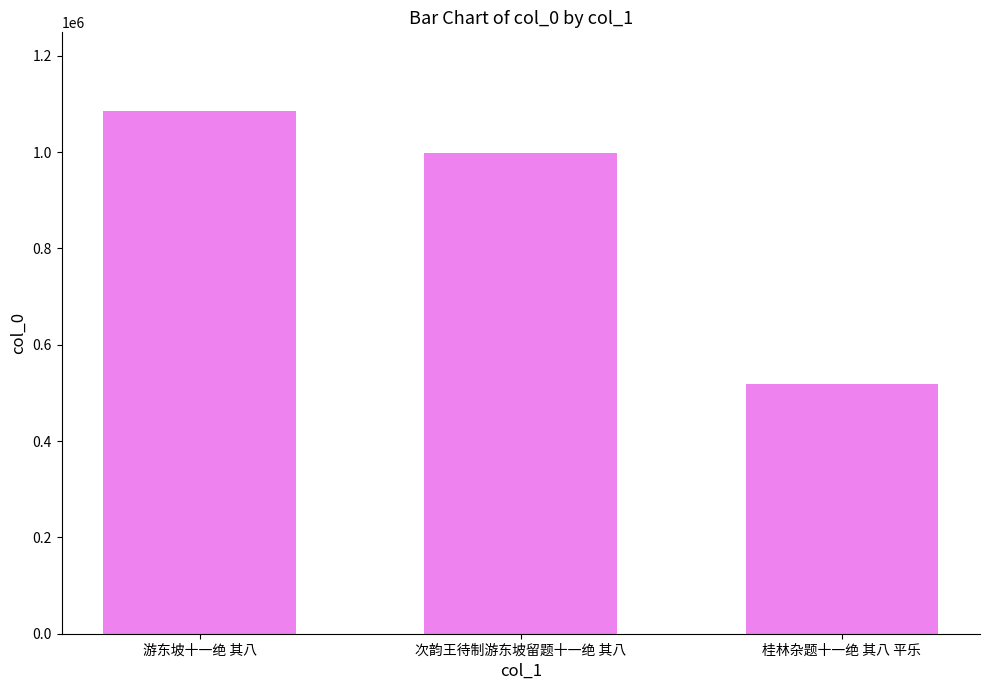

How many values are between 518868 and 1086001?

3